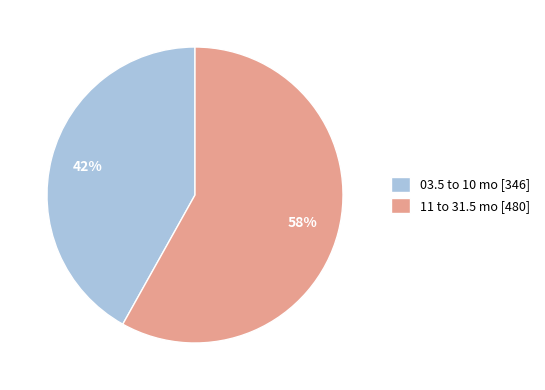

Which slice is the smallest?

03.5 to 10 mo